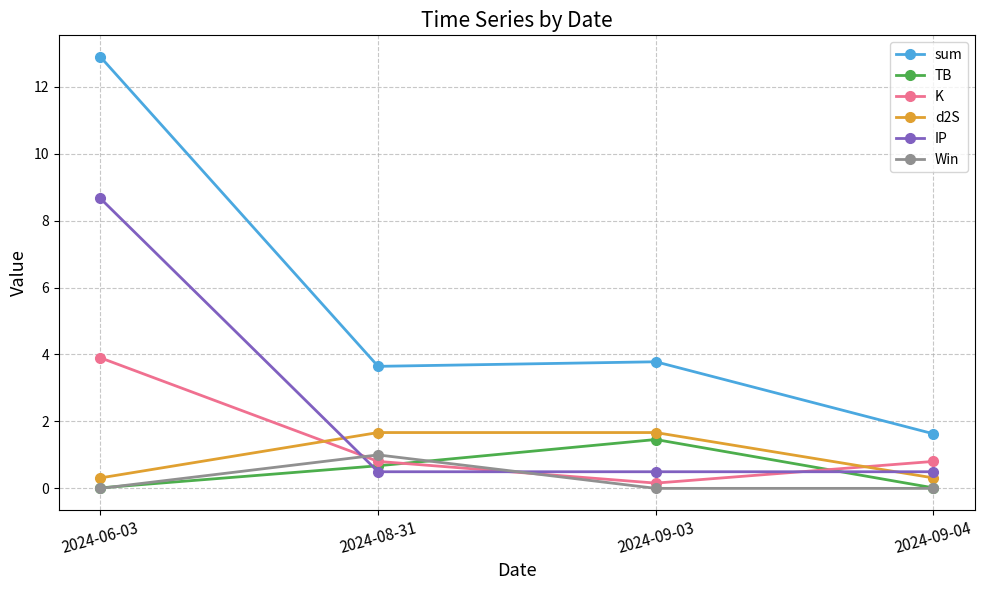

Which series changed the most between 2024-06-03 and 2024-08-31?

sum